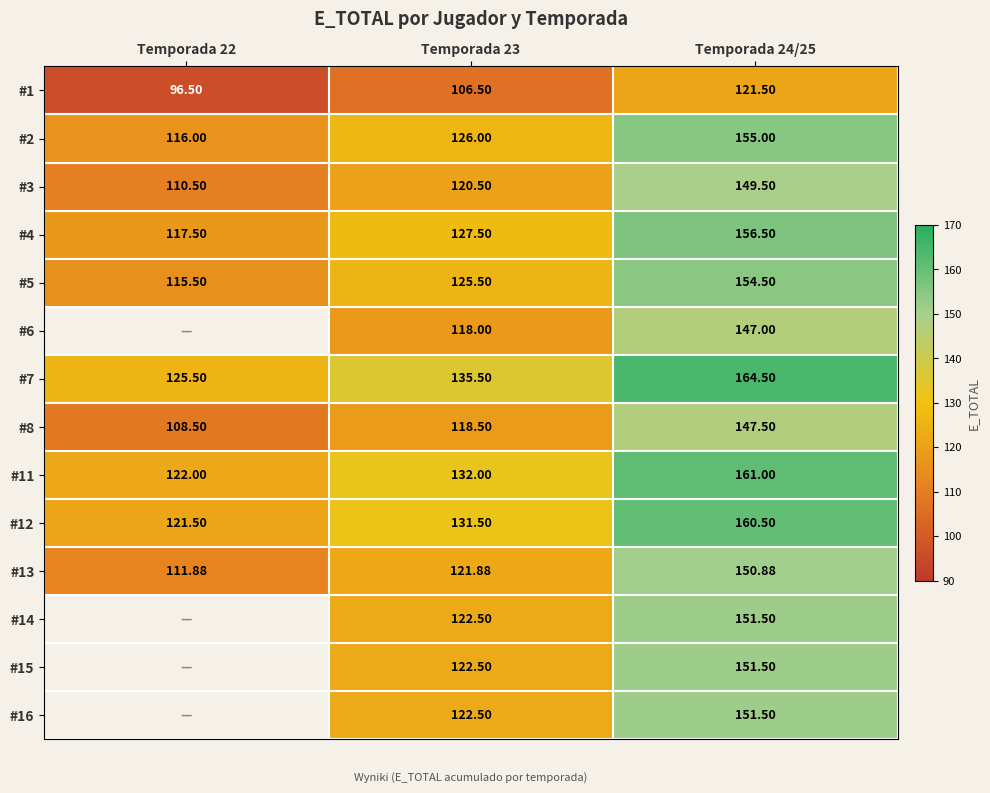

How many data points in #8 are above 118?

2